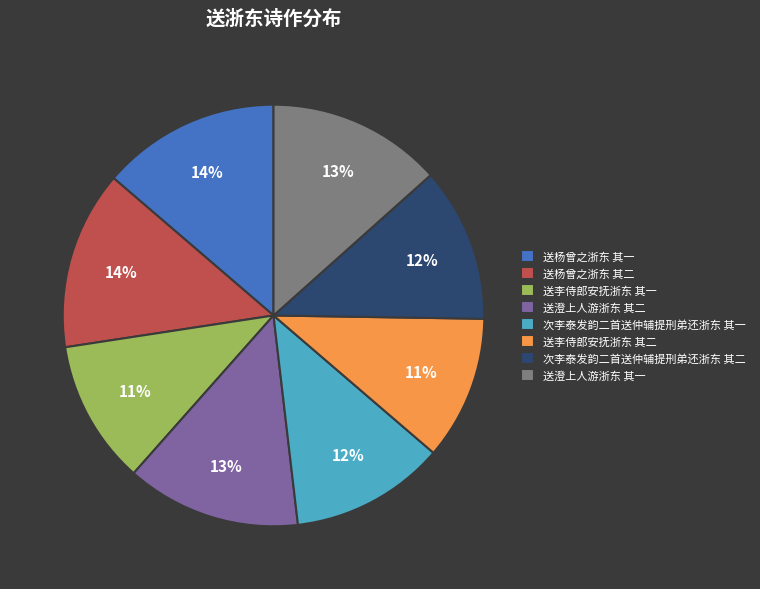

Do 送澄上人游浙东 其一 and 次李泰发韵二首送仲辅提刑弟还浙东 其一 together represent more than half of the pie?

No